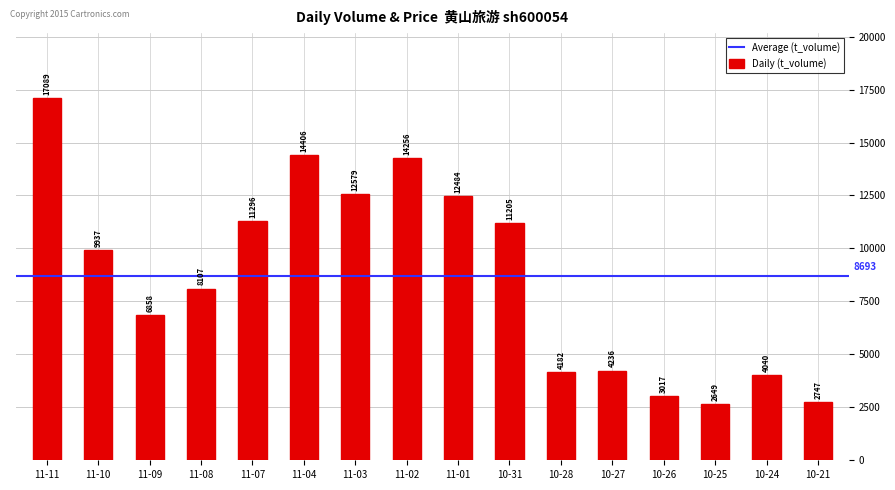

Rank the categories by value from highest to lowest.

11-11, 11-04, 11-02, 11-03, 11-01, 11-07, 10-31, 11-10, 11-08, 11-09, 10-27, 10-28, 10-24, 10-26, 10-21, 10-25